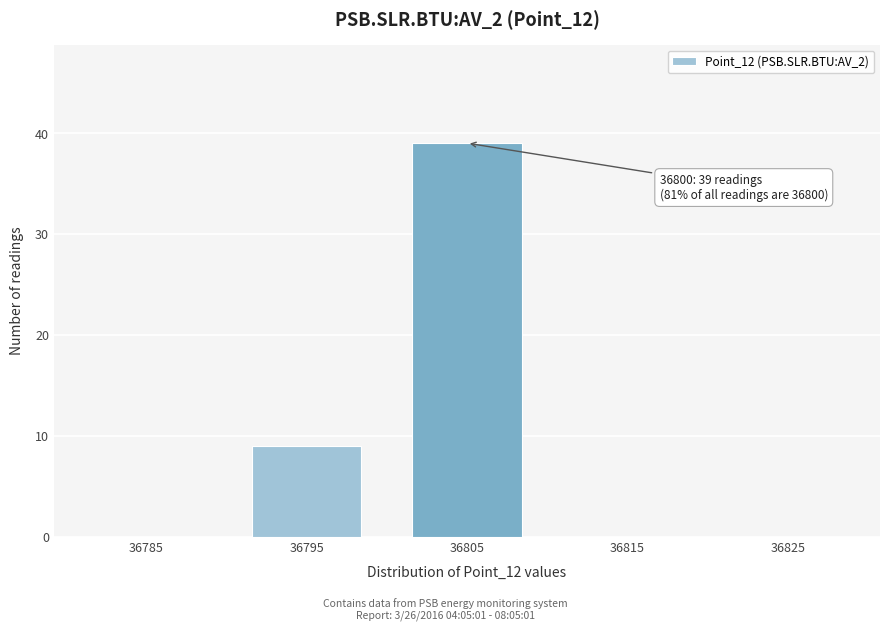

Which range on the x-axis has the tallest bar?

36800 to 36810